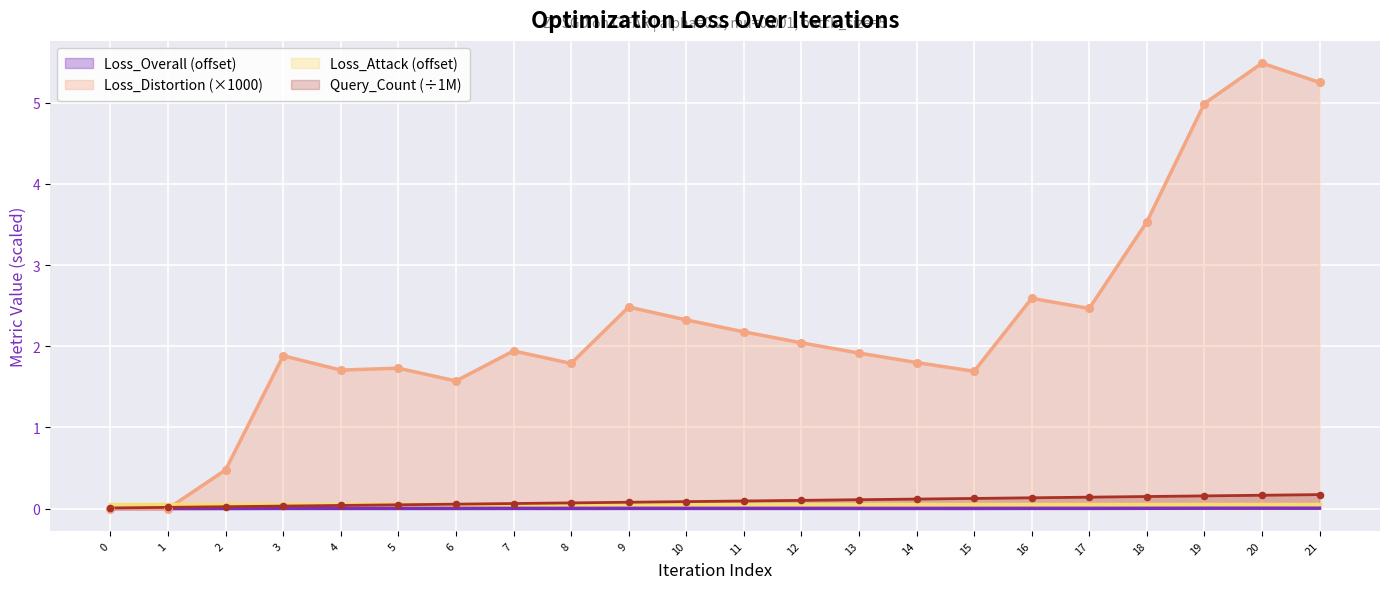

Which series contains the highest Y value?

Loss_Distortion